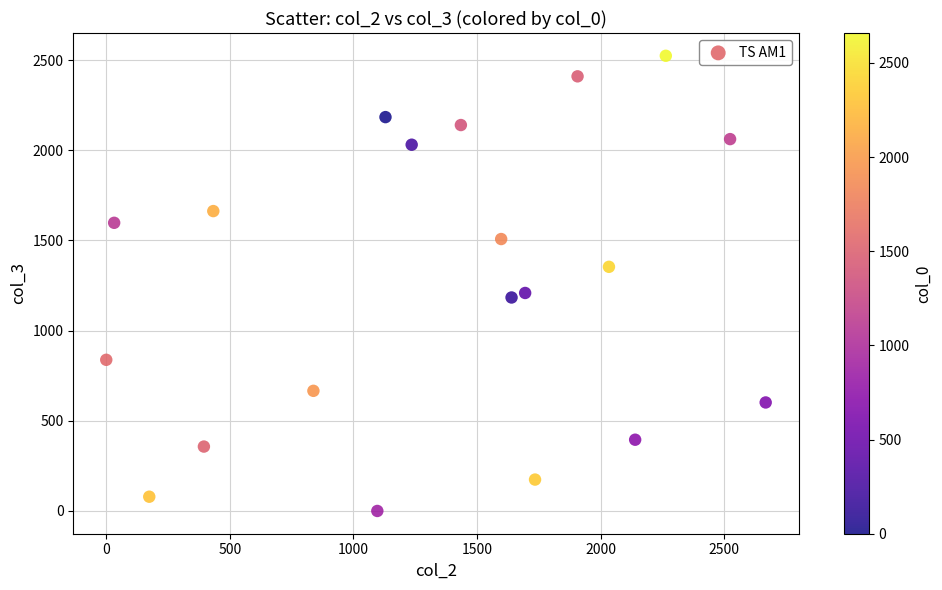

What is the range of X values (max minus min)?

2667.5